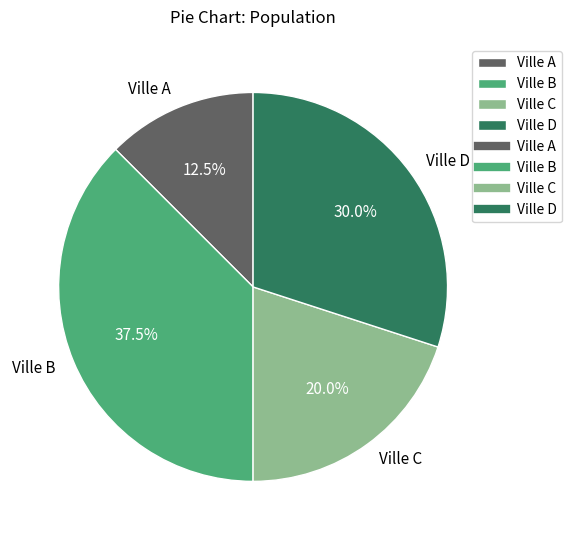

To the nearest percent, what is the difference between the Ville D and Ville C slice percentages?

10%